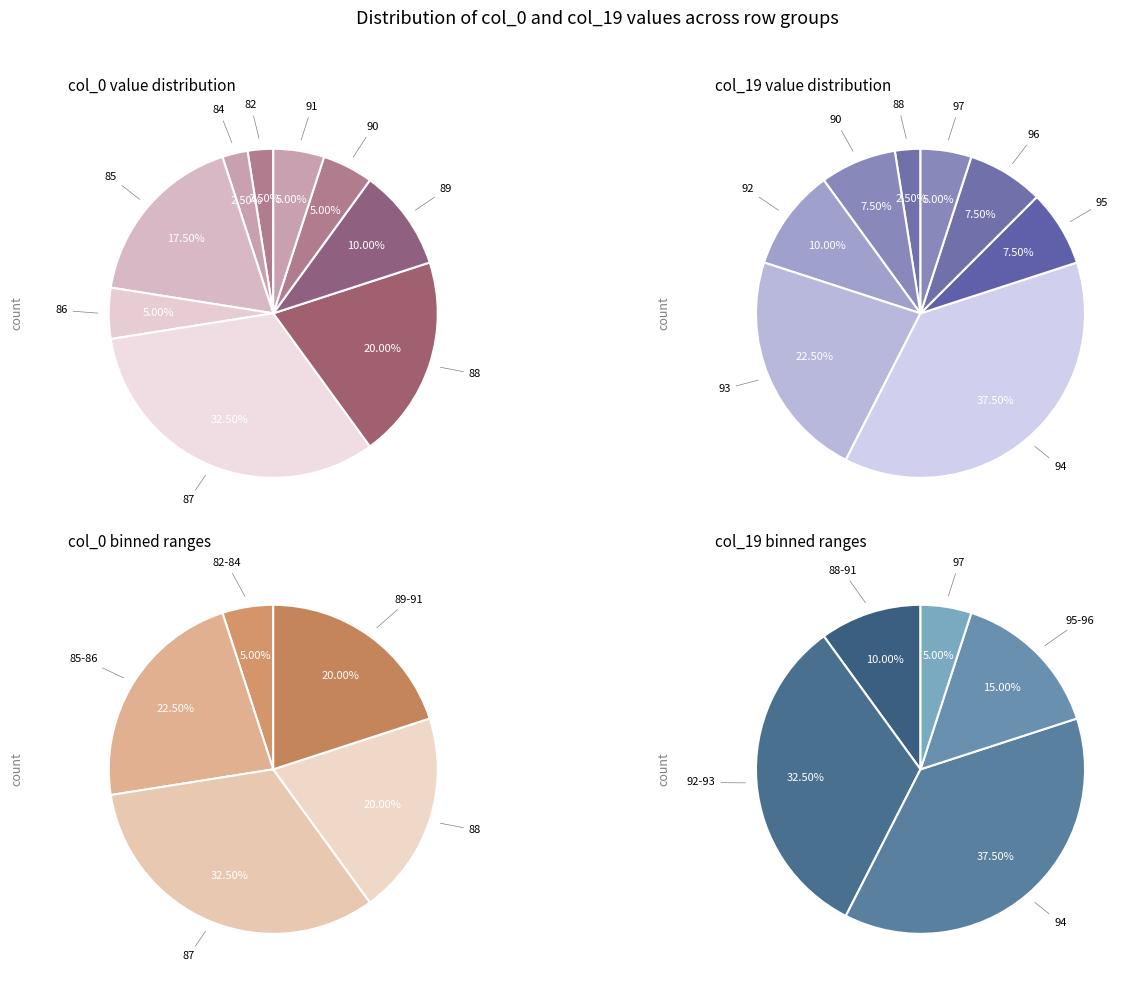

Do 33 and 25 together represent more than half of the pie?

No